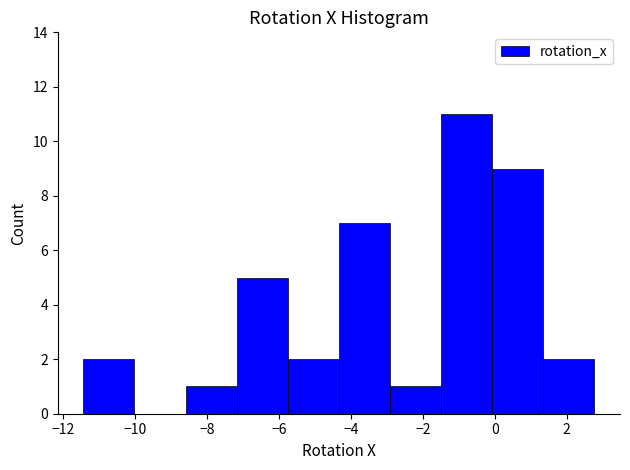

Over which range of the x-axis is the bar tallest?

-1.4 to 0.0